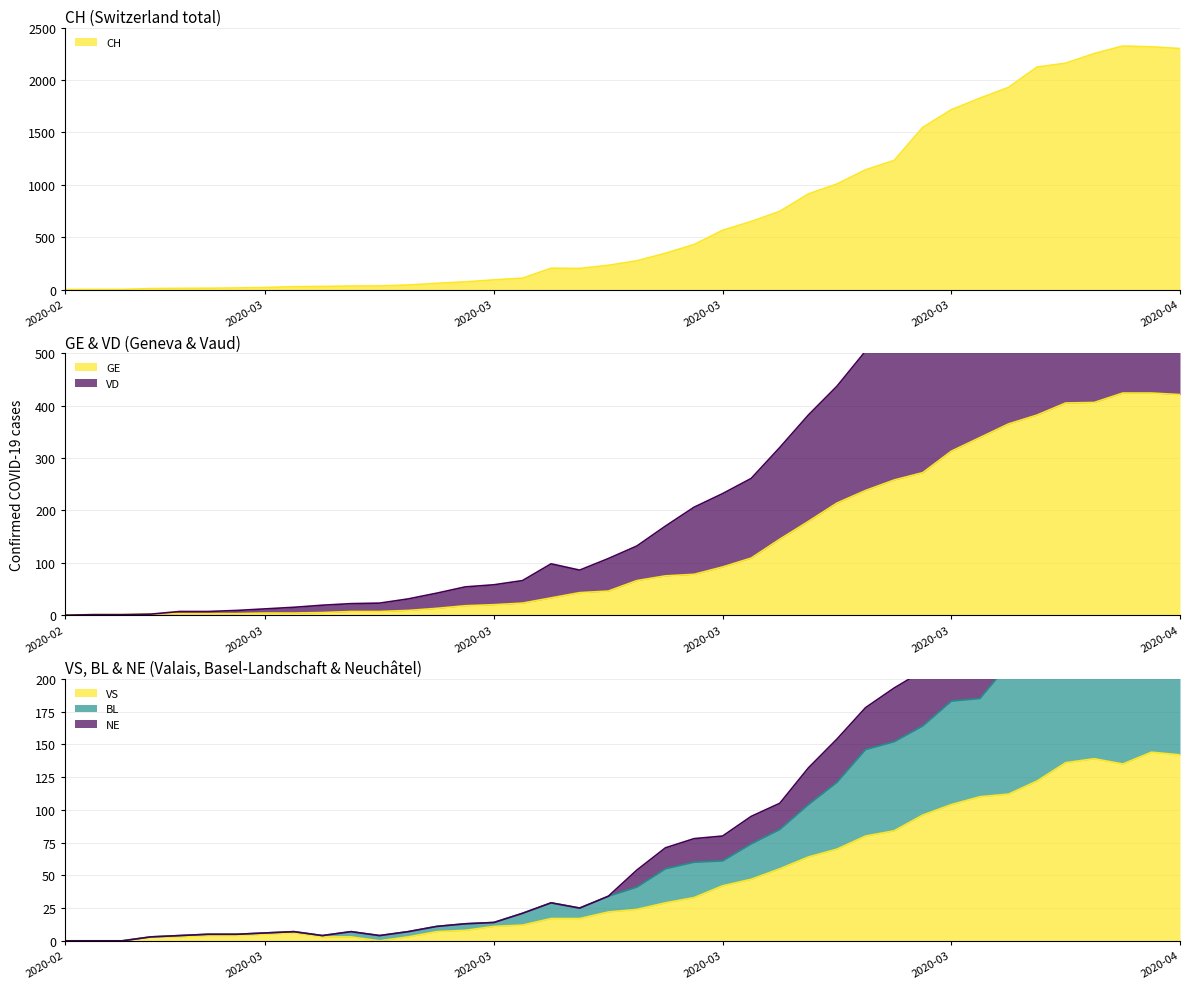

How many times do VS and GE cross each other?

2